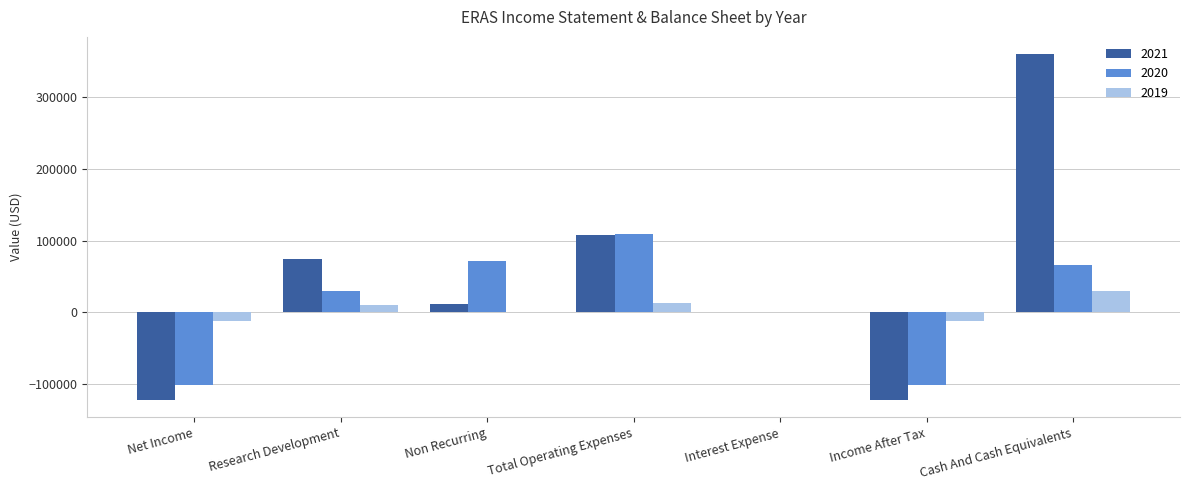

What is the sum of all 2020 values?

72600